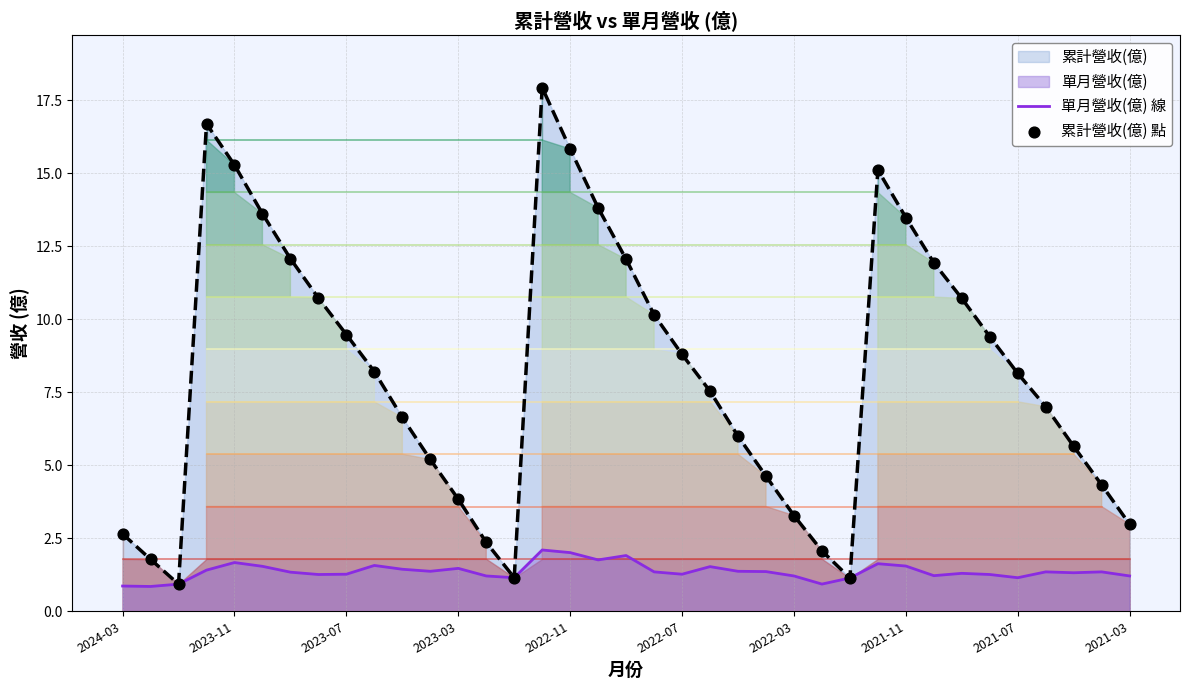

Which series has the largest Y range (max minus min)?

累計營收(億) 點